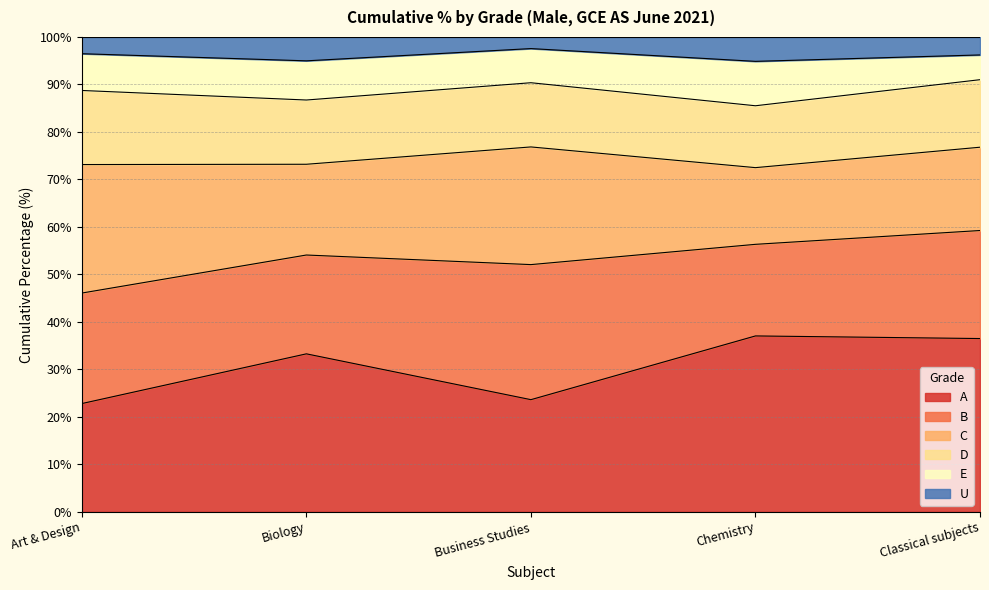

The D series shows 44.6 at Business Studies. True or false?

False